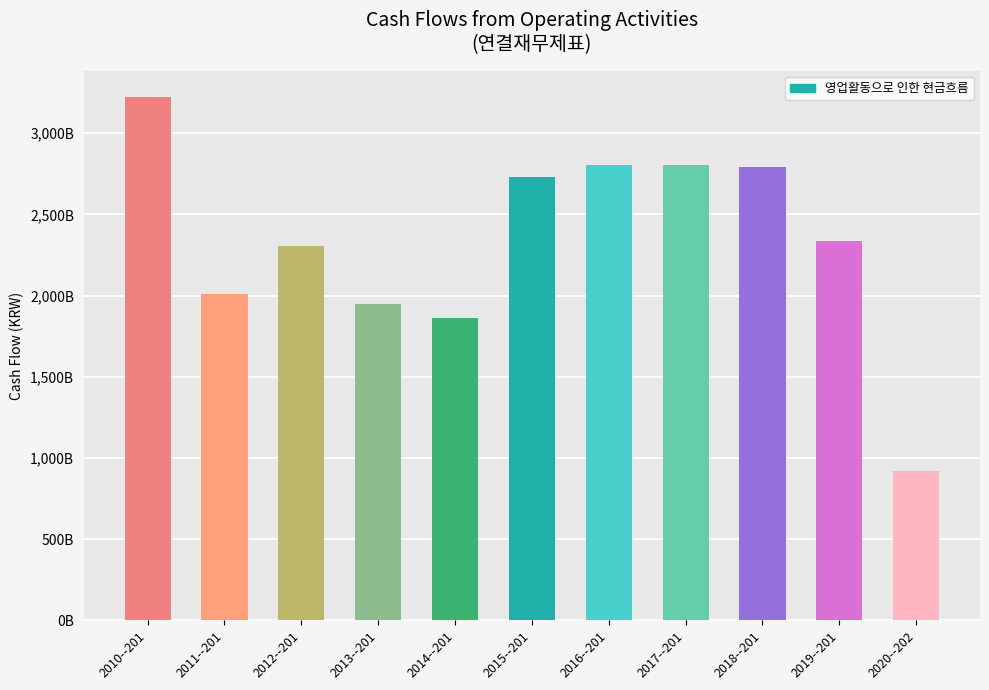

Reading left to right, what are all the values shown in this chart?

3221516512689	2008976781190	2305492436329	1949344873530	1863563778031	2728023077614	2806255596801	2806750798374	2792632458193	2333681191938	918598400508